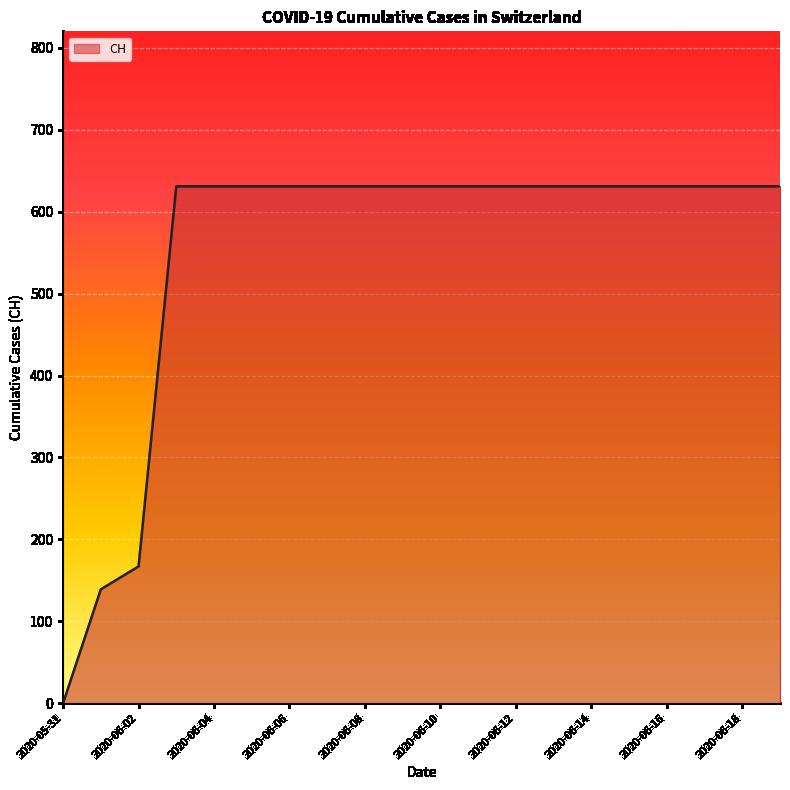

How many lines are shown in the chart?

1